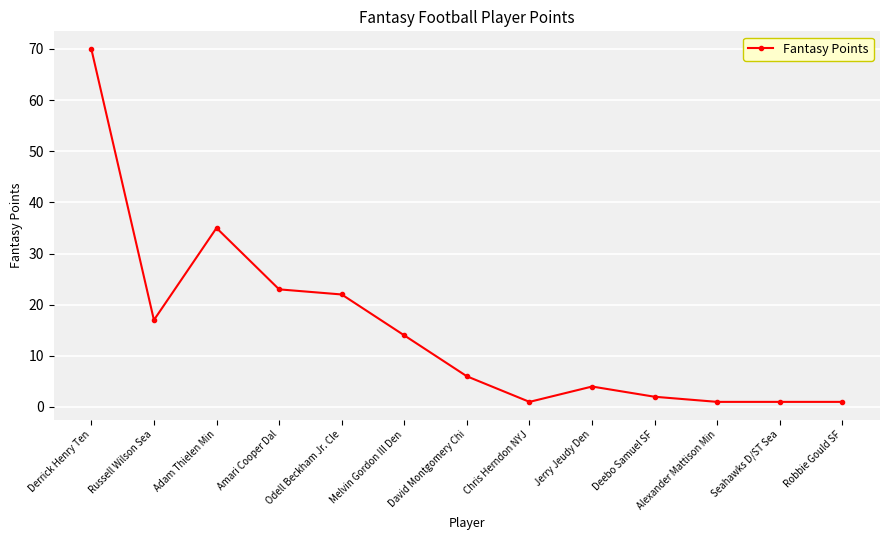

What is the sum of the values at Amari Cooper Dal and Russell Wilson Sea?

40